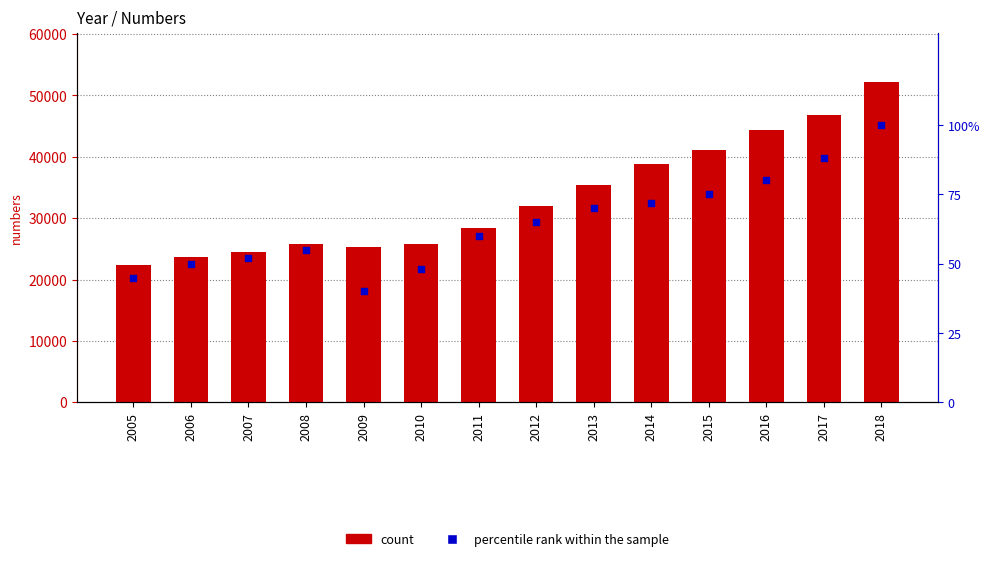

At which category is the sum across all series the highest?

2018